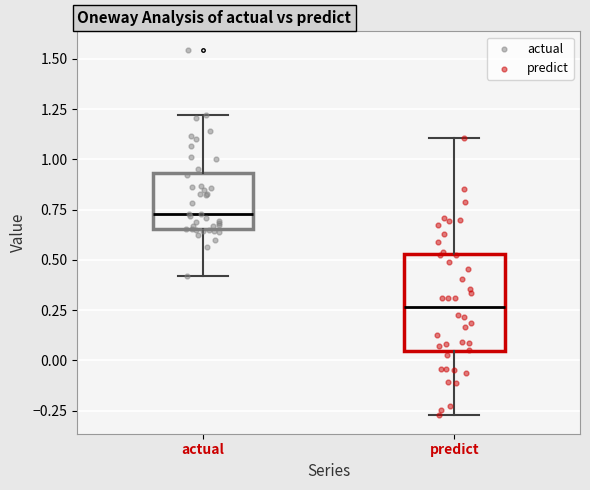

Reading left to right, read every box against the y-axis: the position of its median line, the range the box covers, and the ends of its whiskers. The values are not printed on the chart, so give them approximately, as read against the axis.

actual: median 0.75, box 0.65 to 0.95, whiskers 0.40 to 1.20
predict: median 0.25, box 0.05 to 0.55, whiskers -0.25 to 1.10